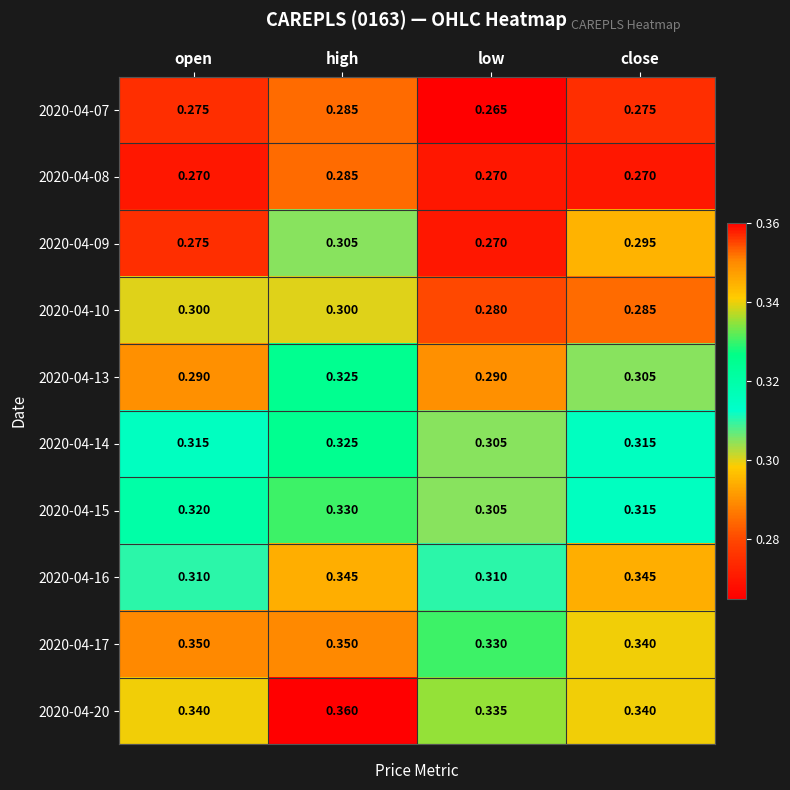

Is the value of 2020-04-15 at low greater than the value of 2020-04-10 at close?

Yes